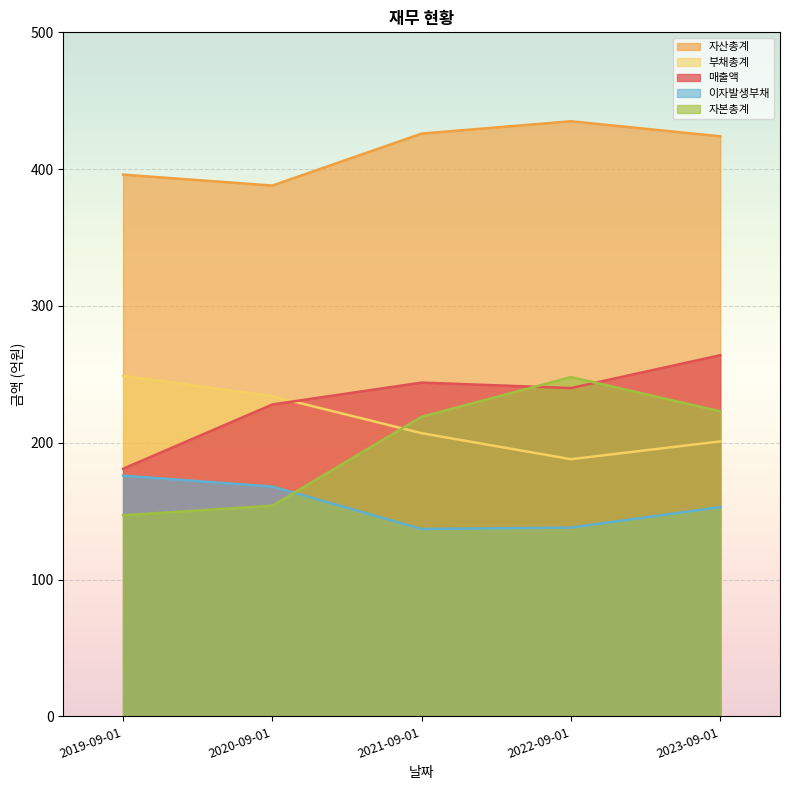

What is the approximate value of 부채총계 at 2020-09-01?

234